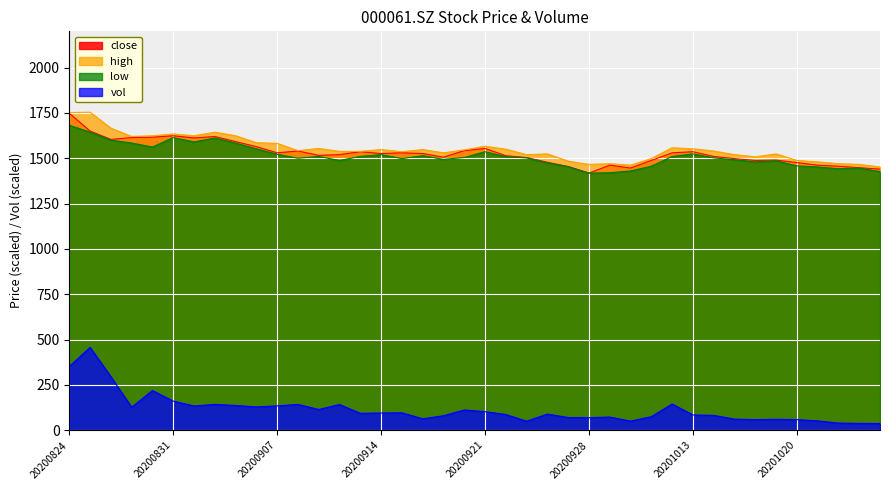

What is the smallest value displayed?

37.0